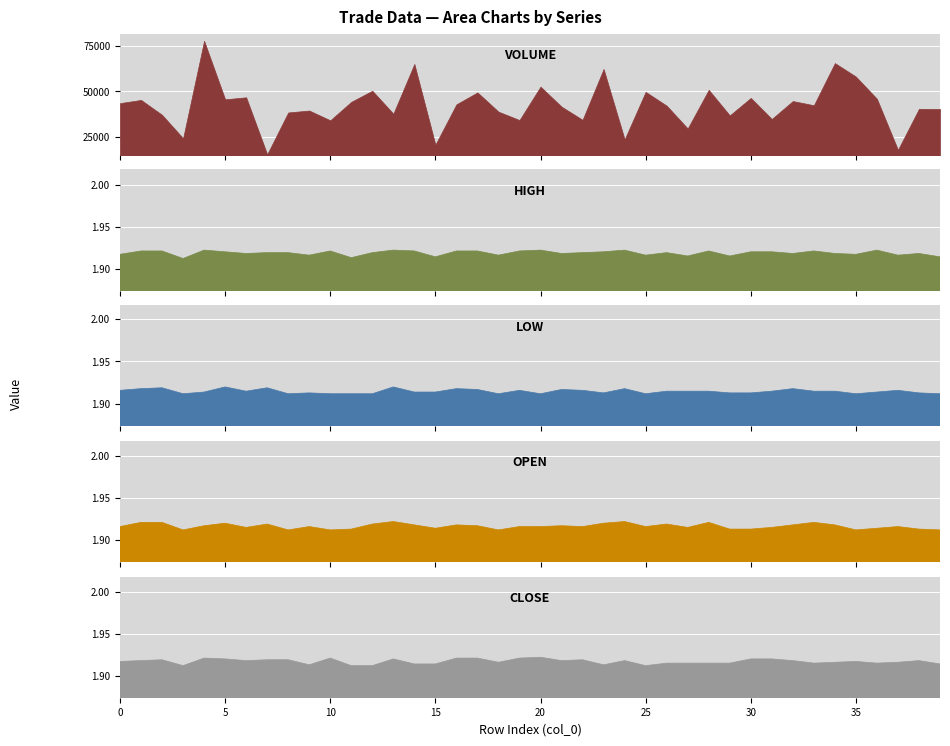

Reading left to right, transcribe all the data shown in this chart.

volume: 0=43608.6	1=45367.4	2=37210.4	3=24383.2	4=77702.4	5=45701.4	6=46799.0	7=15600.9	8=38503.2	9=39557.6	10=34205.9	11=44329.0	12=50379.5	13=37813.0	14=65030.7	15=20870.2	16=42954.6	17=49471.0	18=38944.8	19=34350.8	20=52644.7	21=41685.5	22=34486.8	23=62289.4	24=23787.3	25=49775.2	26=42226.3	27=29740.9	28=50870.9	29=36901.5	30=46447.4	31=34926.7	32=44747.9	33=42452.8	34=65519.1	35=58132.0	36=45989.9	37=18055.5	38=40502.7	39=40377.5
high: 0=1.9	1=1.9	2=1.9	3=1.9	4=1.9	5=1.9	6=1.9	7=1.9	8=1.9	9=1.9	10=1.9	11=1.9	12=1.9	13=1.9	14=1.9	15=1.9	16=1.9	17=1.9	18=1.9	19=1.9	20=1.9	21=1.9	22=1.9	23=1.9	24=1.9	25=1.9	26=1.9	27=1.9	28=1.9	29=1.9	30=1.9	31=1.9	32=1.9	33=1.9	34=1.9	35=1.9	36=1.9	37=1.9	38=1.9	39=1.9
low: 0=1.9	1=1.9	2=1.9	3=1.9	4=1.9	5=1.9	6=1.9	7=1.9	8=1.9	9=1.9	10=1.9	11=1.9	12=1.9	13=1.9	14=1.9	15=1.9	16=1.9	17=1.9	18=1.9	19=1.9	20=1.9	21=1.9	22=1.9	23=1.9	24=1.9	25=1.9	26=1.9	27=1.9	28=1.9	29=1.9	30=1.9	31=1.9	32=1.9	33=1.9	34=1.9	35=1.9	36=1.9	37=1.9	38=1.9	39=1.9
open: 0=1.9	1=1.9	2=1.9	3=1.9	4=1.9	5=1.9	6=1.9	7=1.9	8=1.9	9=1.9	10=1.9	11=1.9	12=1.9	13=1.9	14=1.9	15=1.9	16=1.9	17=1.9	18=1.9	19=1.9	20=1.9	21=1.9	22=1.9	23=1.9	24=1.9	25=1.9	26=1.9	27=1.9	28=1.9	29=1.9	30=1.9	31=1.9	32=1.9	33=1.9	34=1.9	35=1.9	36=1.9	37=1.9	38=1.9	39=1.9
close: 0=1.9	1=1.9	2=1.9	3=1.9	4=1.9	5=1.9	6=1.9	7=1.9	8=1.9	9=1.9	10=1.9	11=1.9	12=1.9	13=1.9	14=1.9	15=1.9	16=1.9	17=1.9	18=1.9	19=1.9	20=1.9	21=1.9	22=1.9	23=1.9	24=1.9	25=1.9	26=1.9	27=1.9	28=1.9	29=1.9	30=1.9	31=1.9	32=1.9	33=1.9	34=1.9	35=1.9	36=1.9	37=1.9	38=1.9	39=1.9